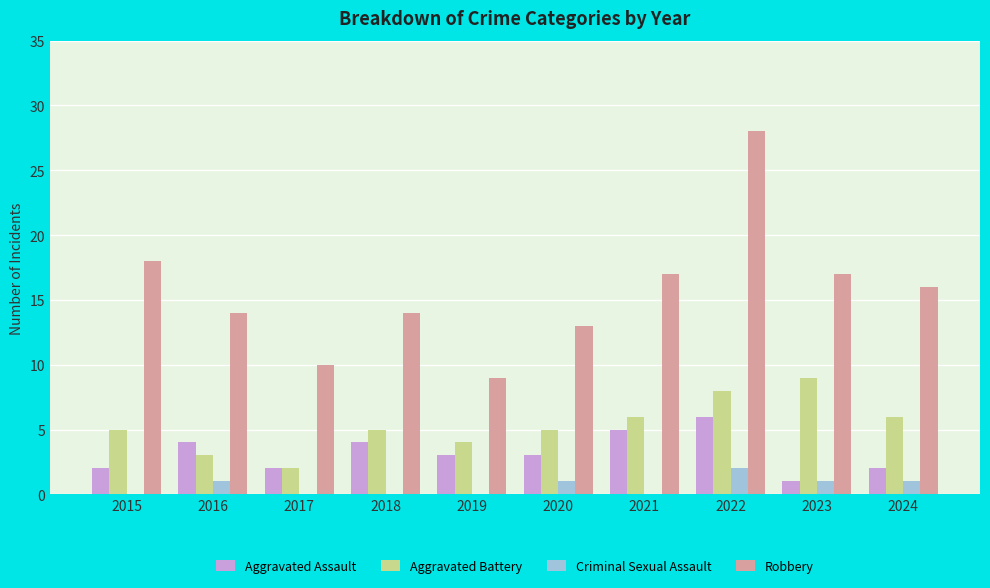

Between 2018 and 2022, which series saw the biggest shift?

Robbery